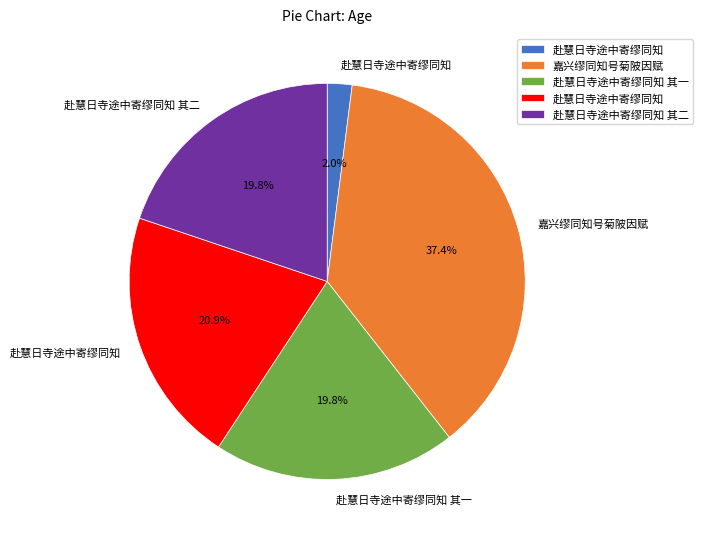

Does any single category account for the majority?

No